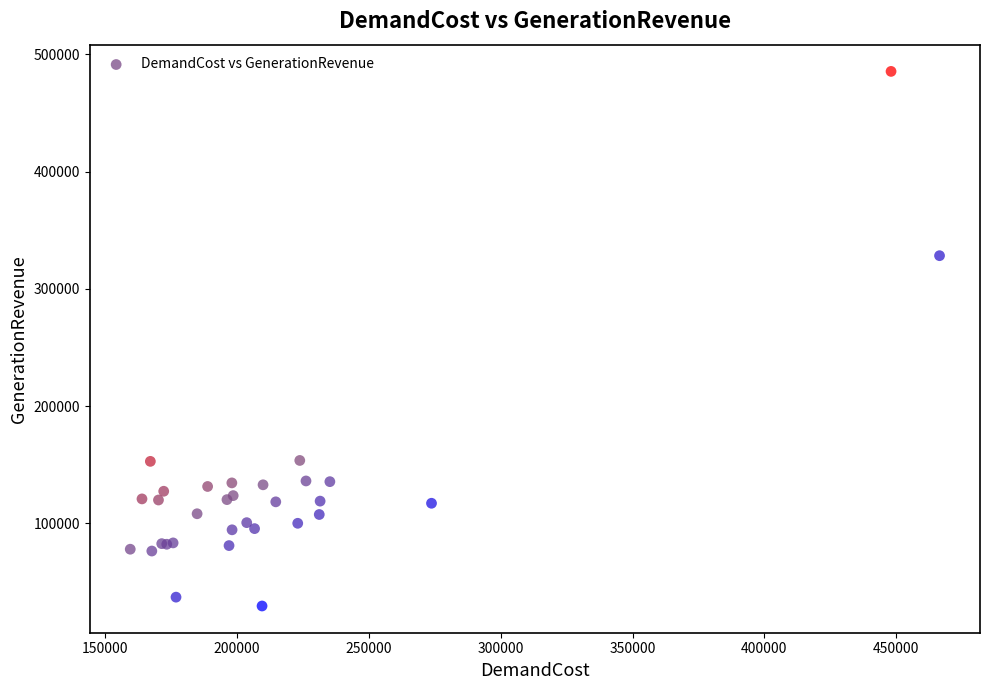

What Y value in the scatter plot is closest to 257566?

328355.9